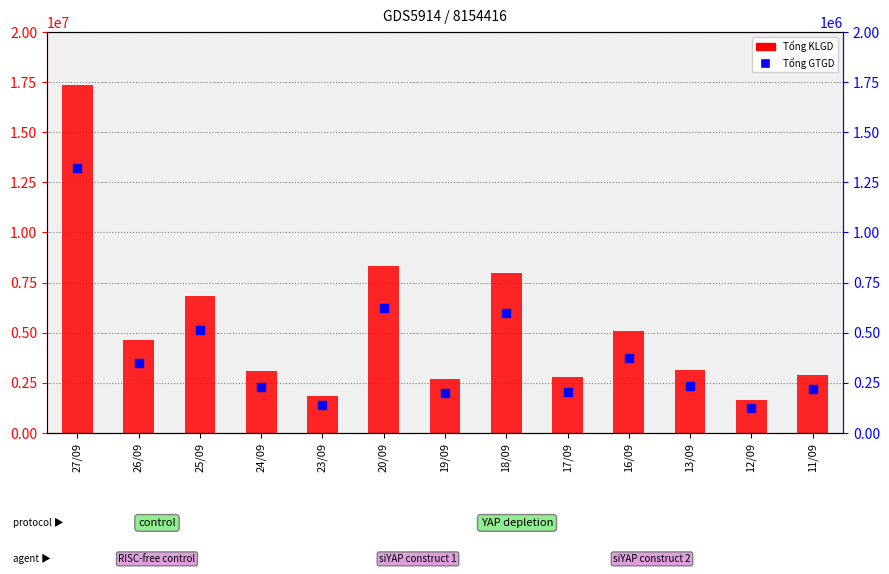

What is the total value across all series at 25/09?

7365660